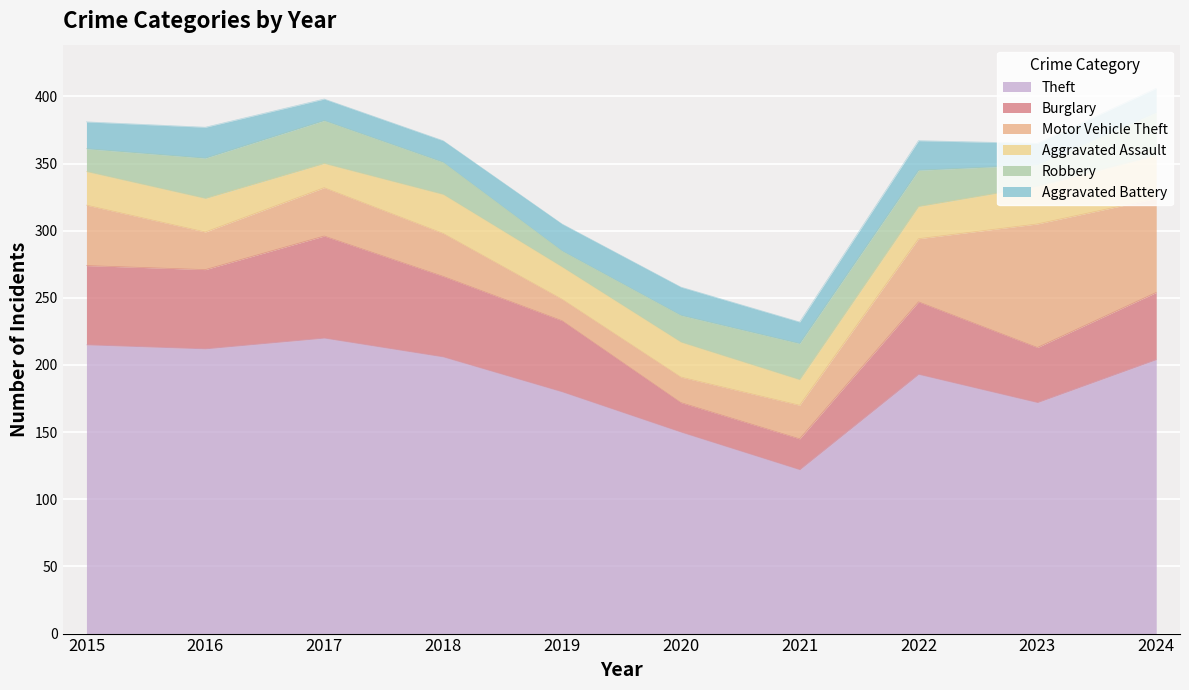

What is the maximum value shown in the chart?

220